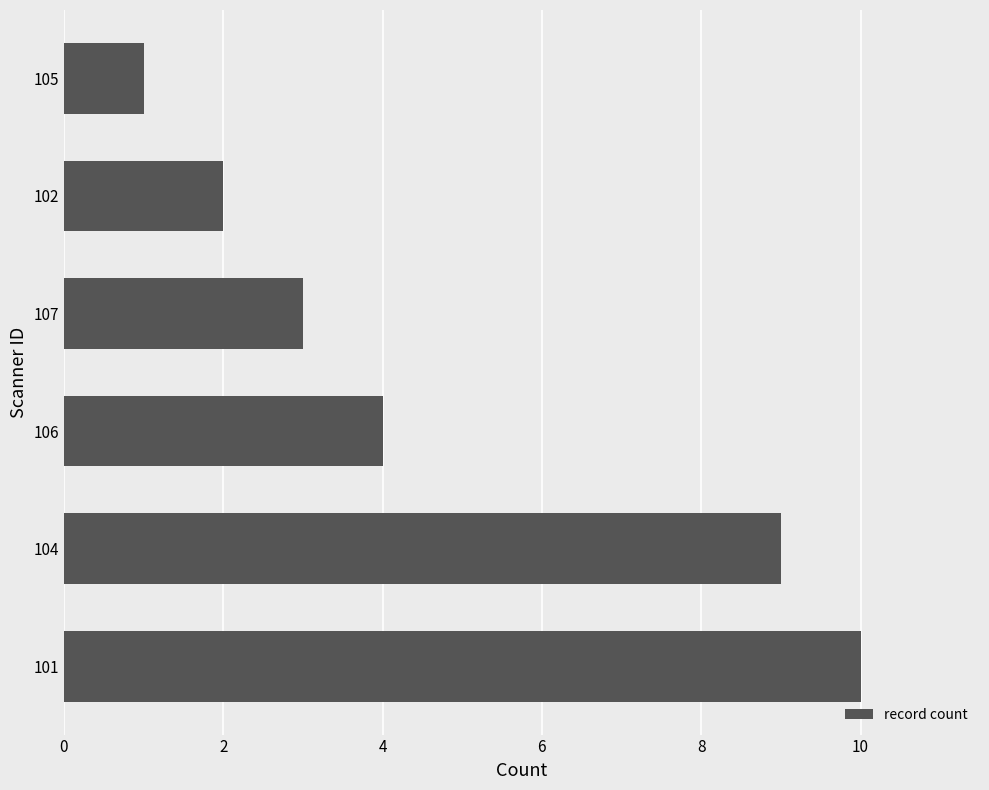

How many distinct data groups are displayed?

1